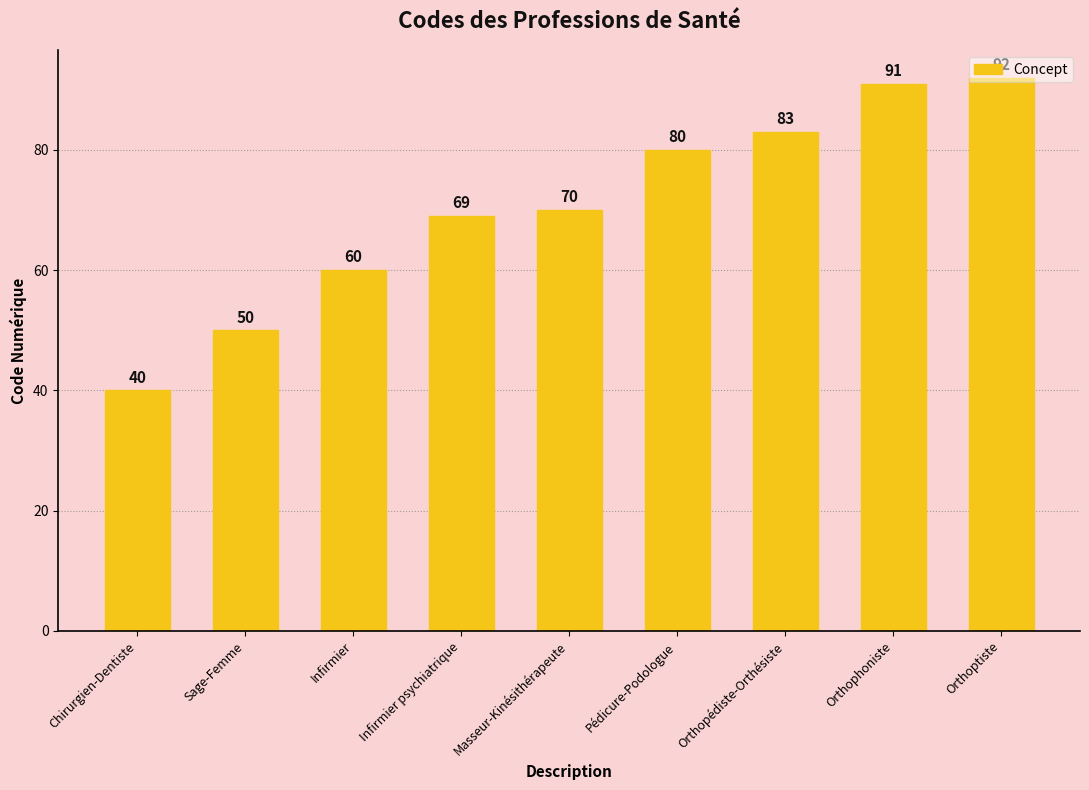

What is the average value?

71